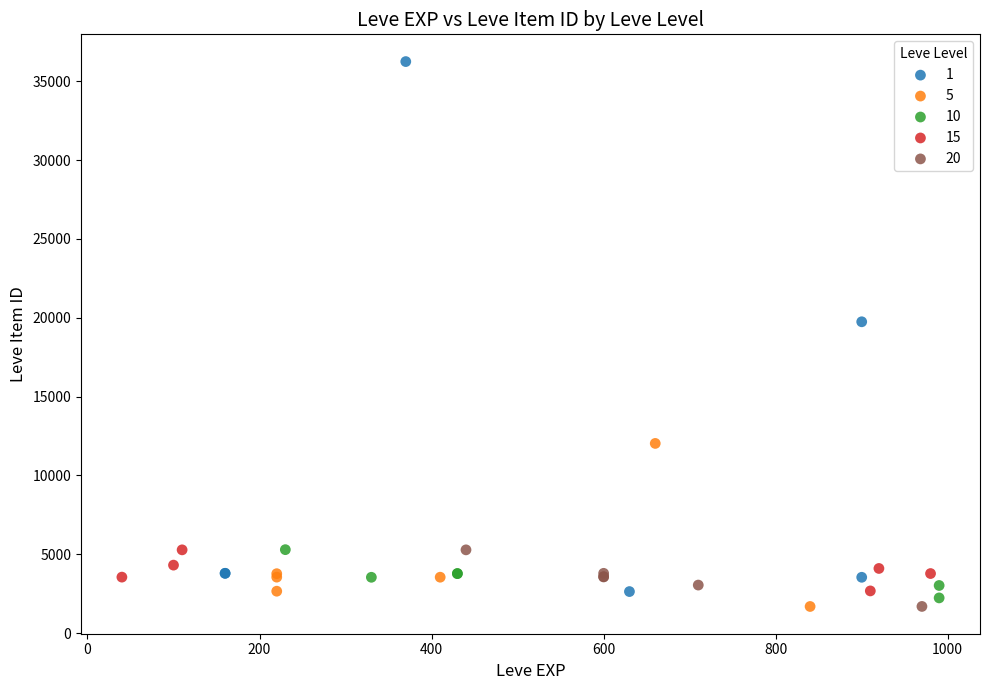

What are all the series names shown in the legend?

1, 5, 10, 15, 20